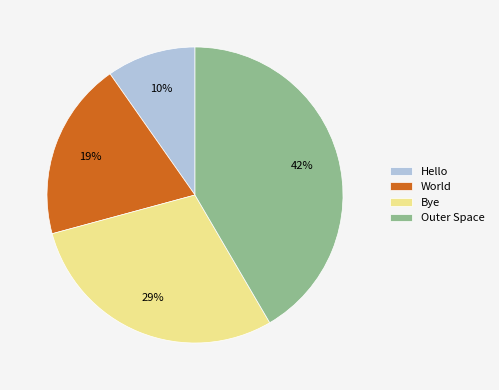

Combined, do World and Hello account for over 50%?

No